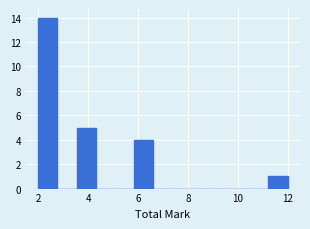

Around what value on the x-axis is the tallest bar? Give the approximate position of its centre, as read against the axis.

2.4